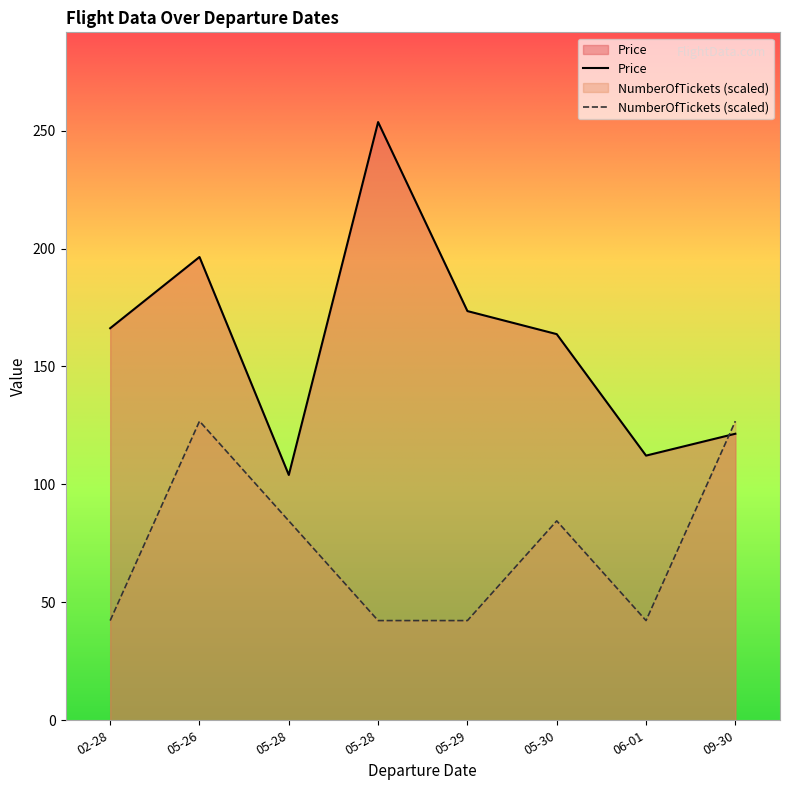

In Price, how many points are higher than both neighbors (excluding endpoints)?

2